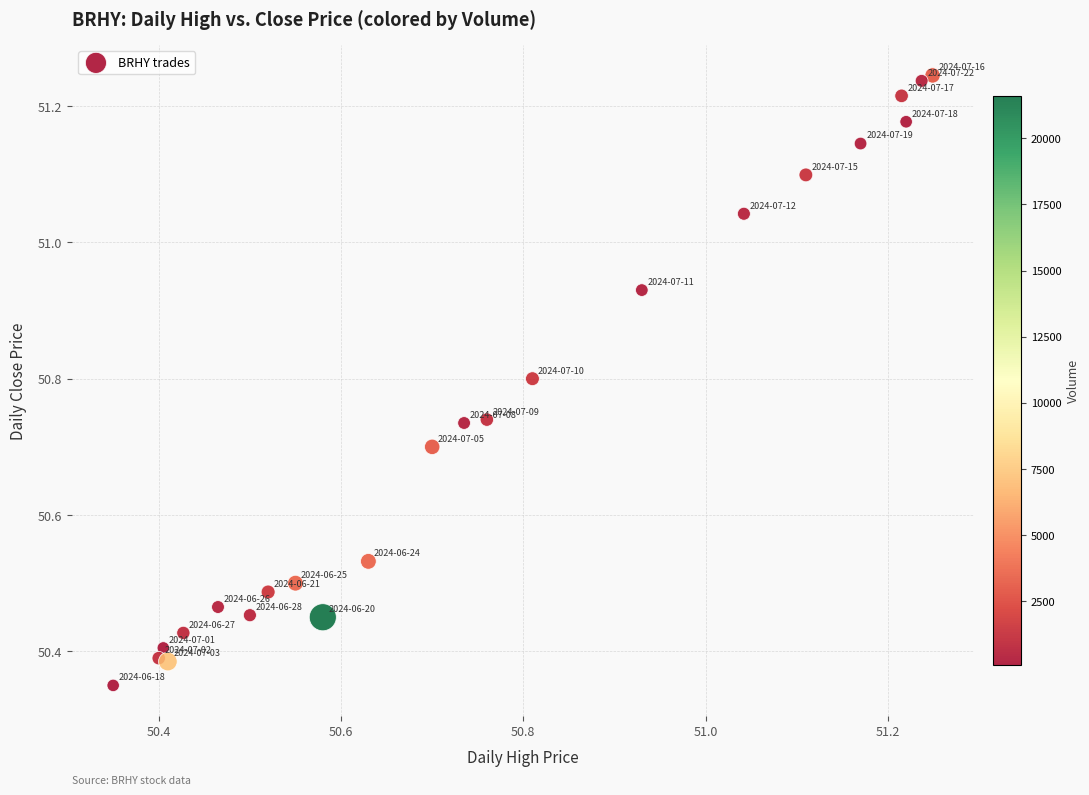

What is the range of Y values (max minus min)?

0.9